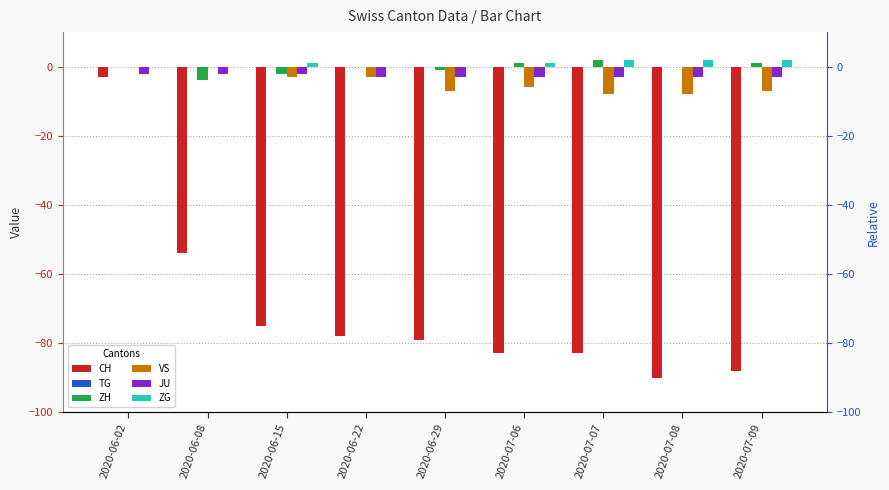

What is the difference between the highest and lowest values at 2020-06-15?

76